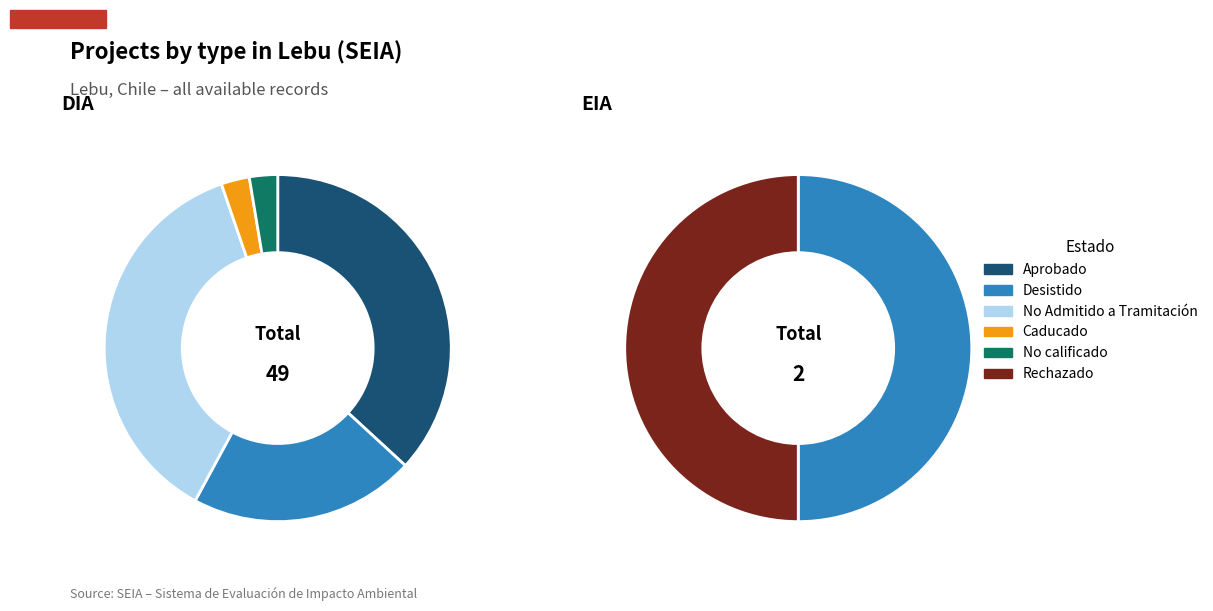

How many slices are in this pie chart?

2